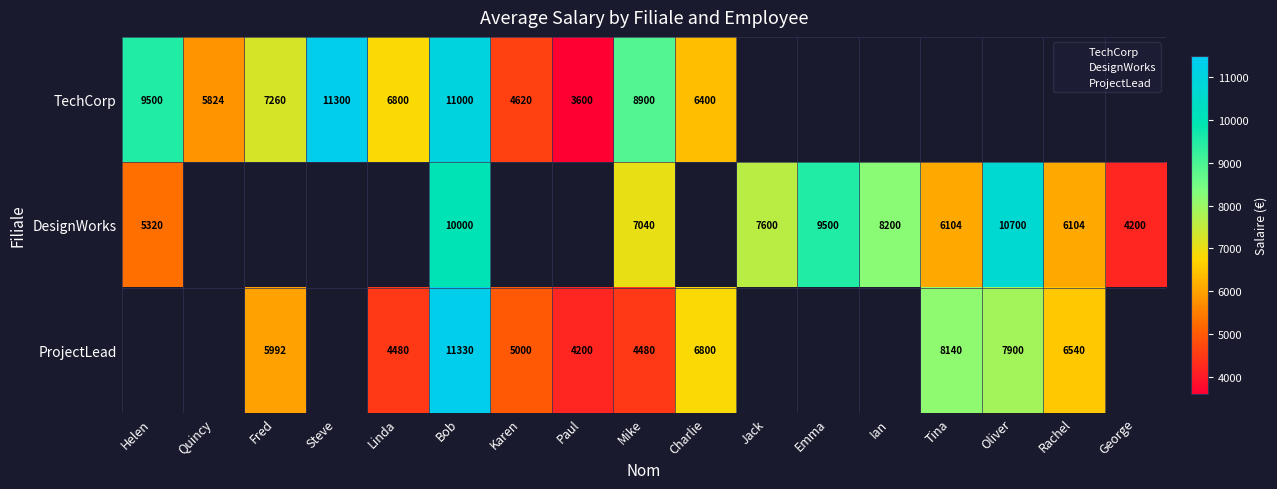

How many values in the TechCorp series exceed 7260?

4